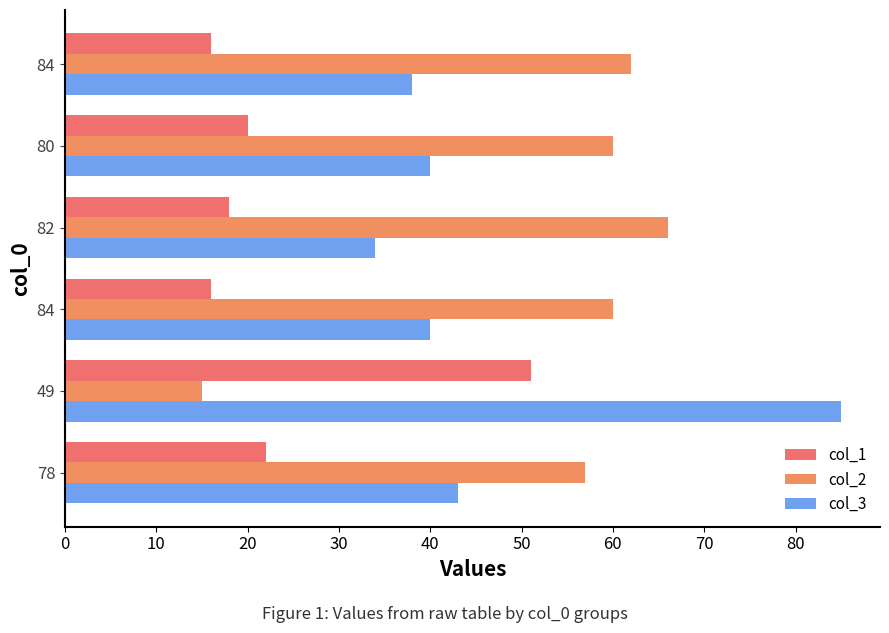

Rank the series by their maximum value, from lowest to highest.

col_1, col_2, col_3